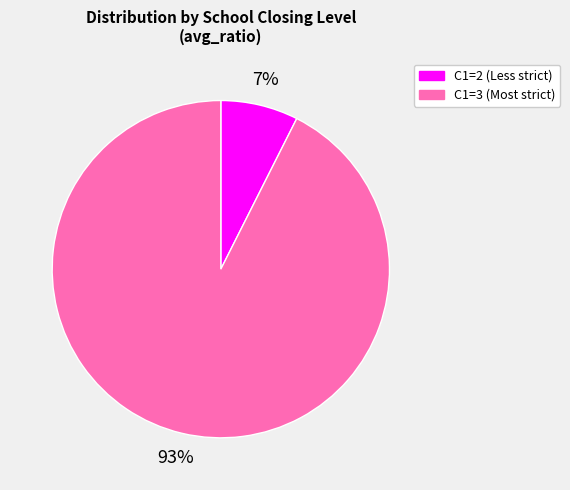

How many slices are in this pie chart?

2